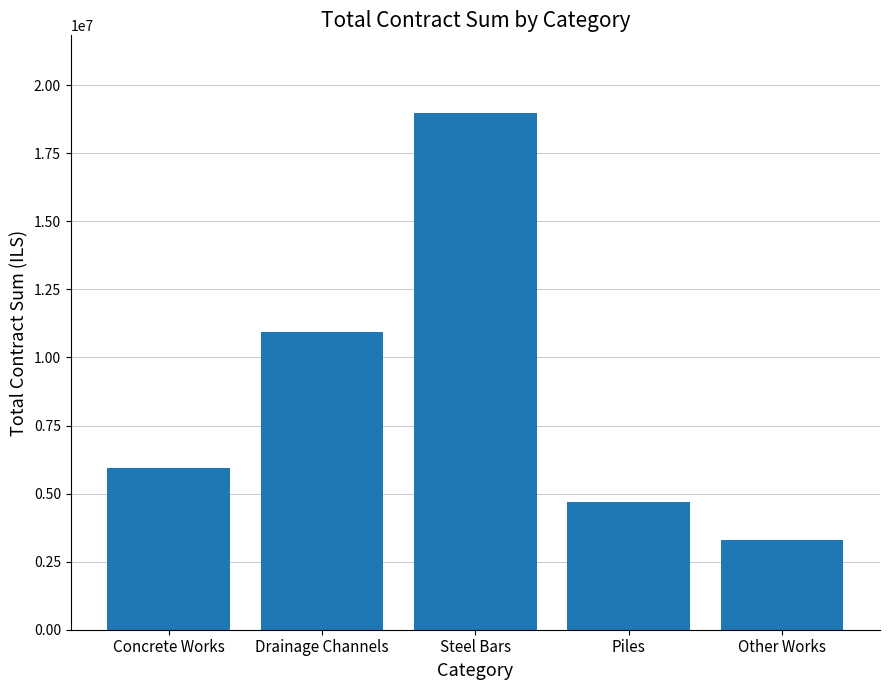

Is it true that the value at Steel Bars is 24822434.2?

False